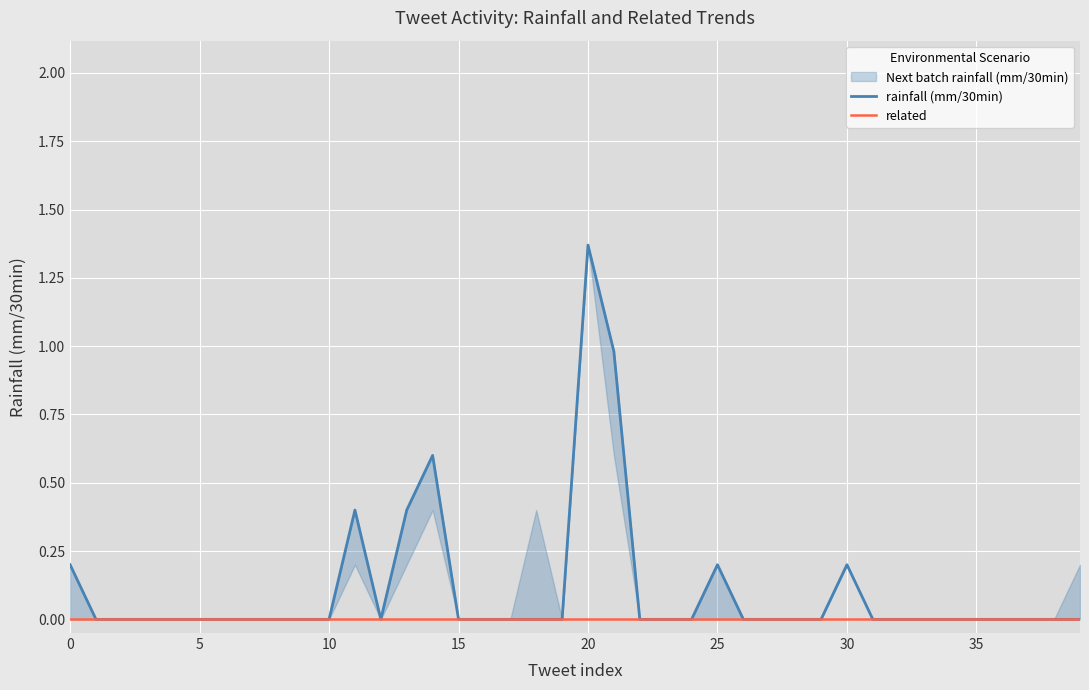

What is the difference between the rainfall (mm/30min) values at 21 and 16?

1.0